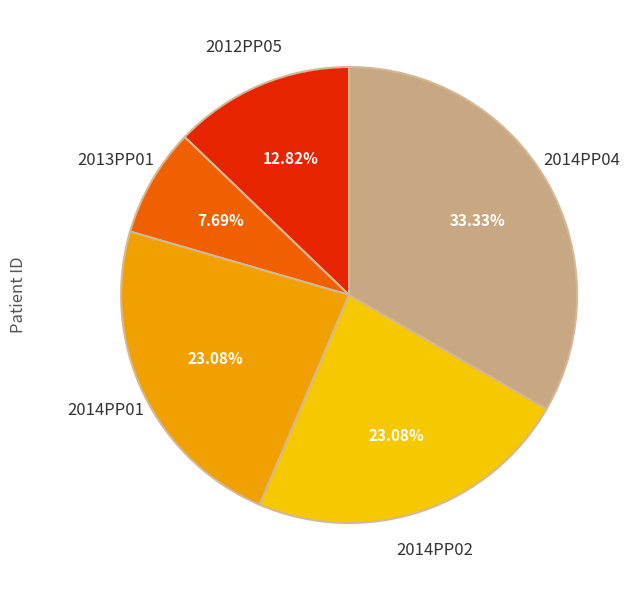

True or false: 2013PP01 accounts for 8% of the total.

True